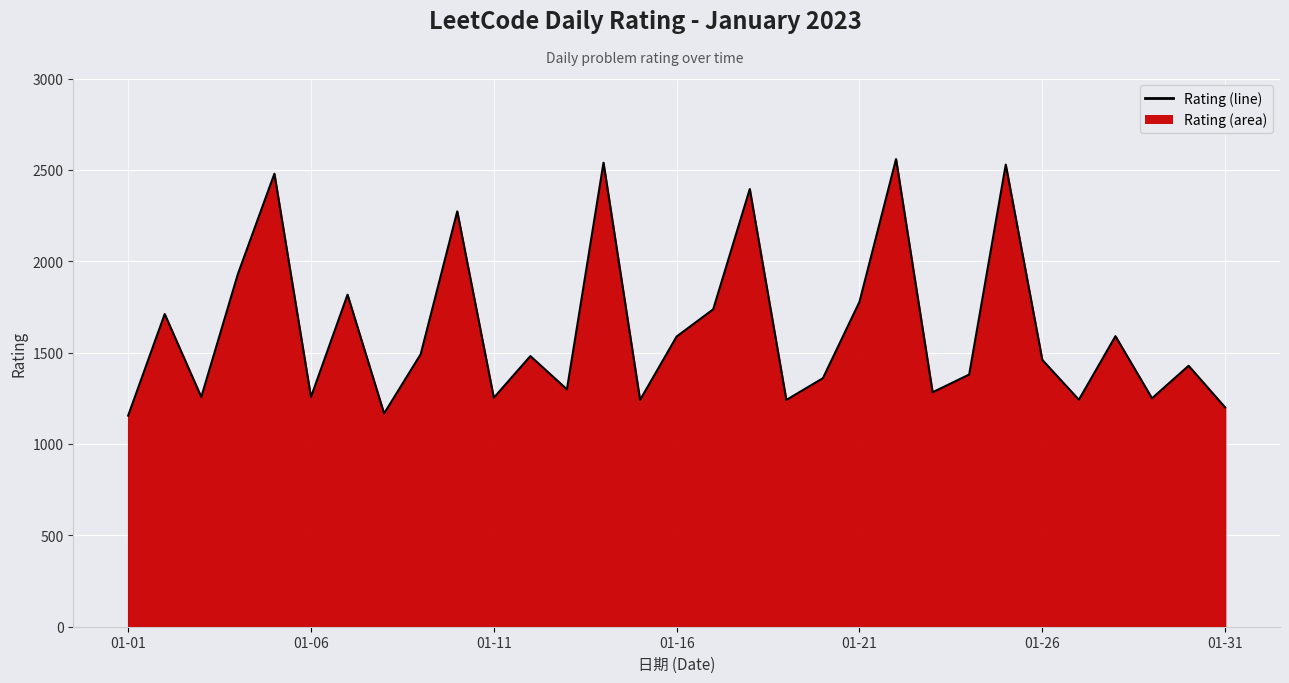

What is the greatest value displayed?

2559